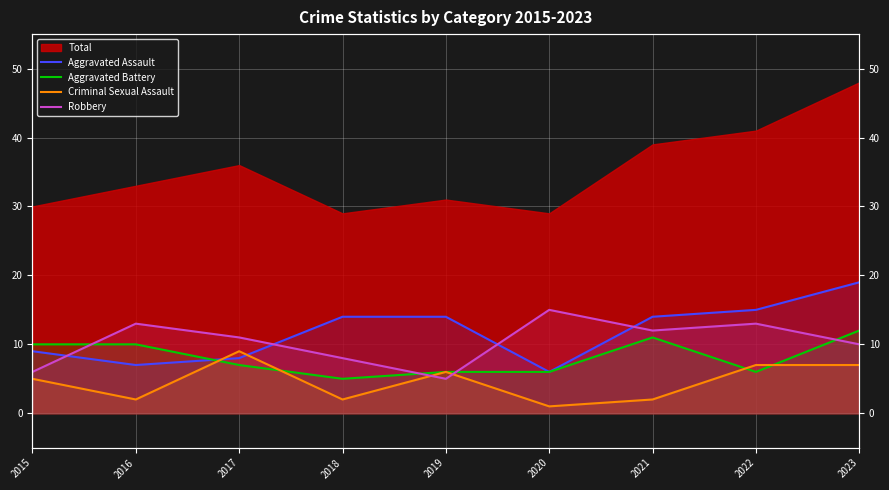

Is the value of Aggravated Battery at 2022 greater than the value of Robbery at 2019?

Yes